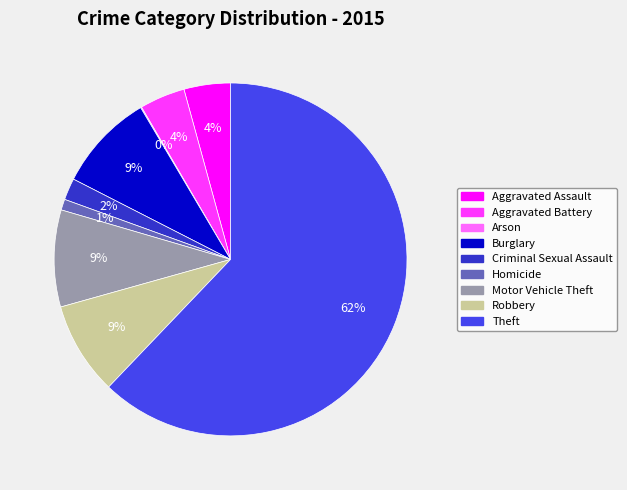

To the nearest percent, what portion does Motor Vehicle Theft represent?

9%